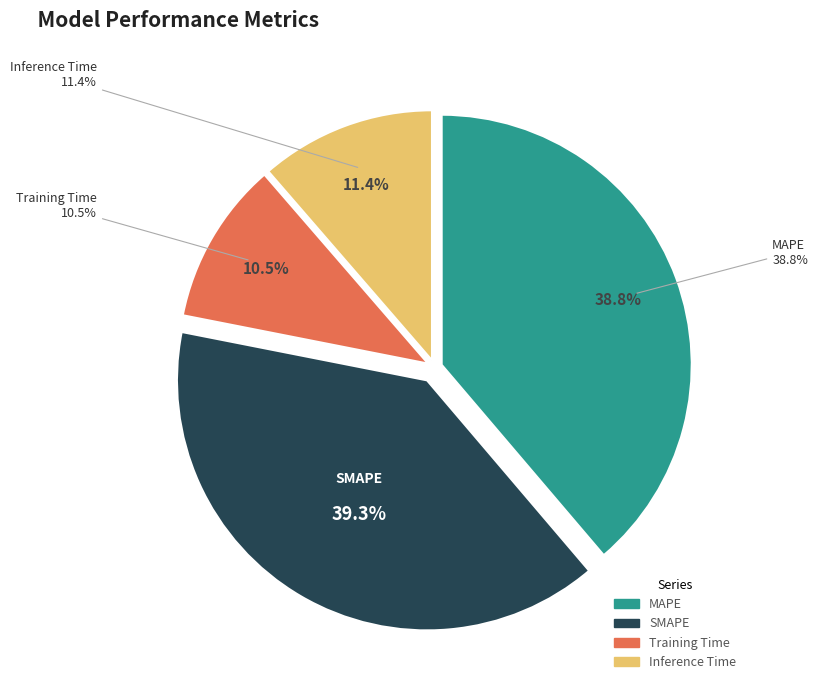

Which category has the smallest portion of the pie?

Training Time